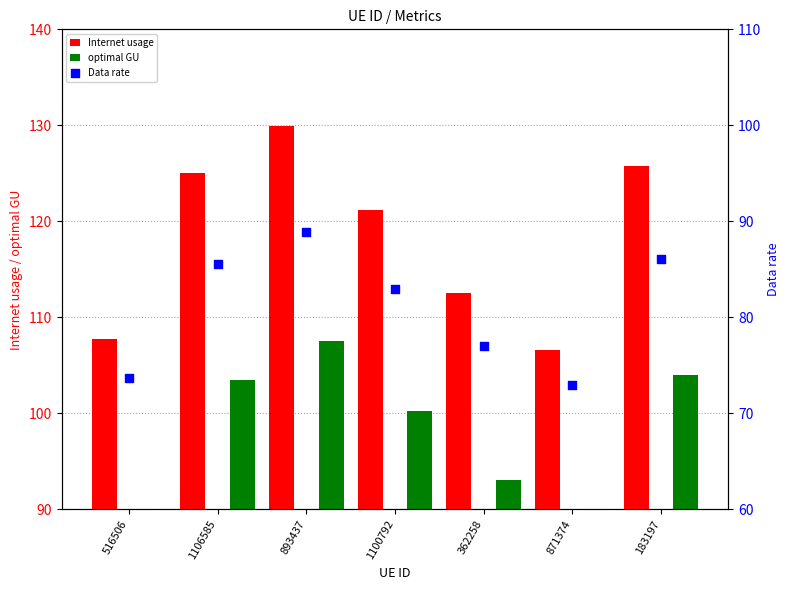

What is the total value across all series at 1106585?

314.1